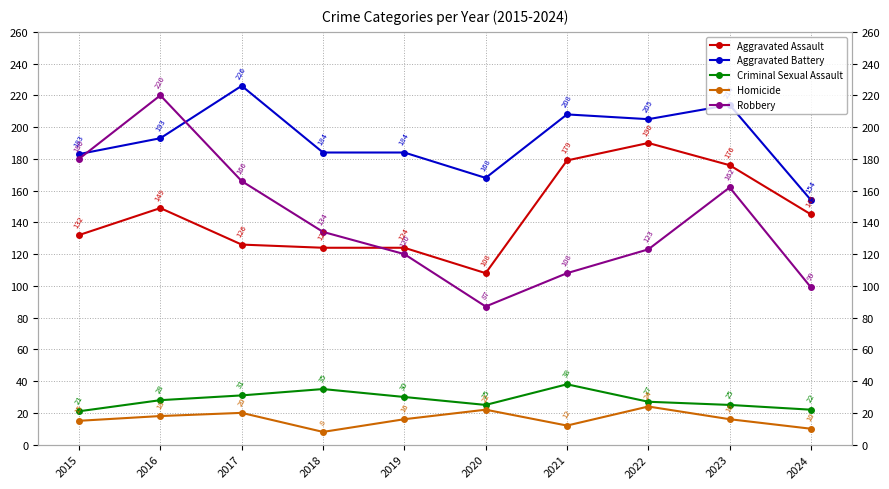

At which category is the sum across all series the highest?

2016